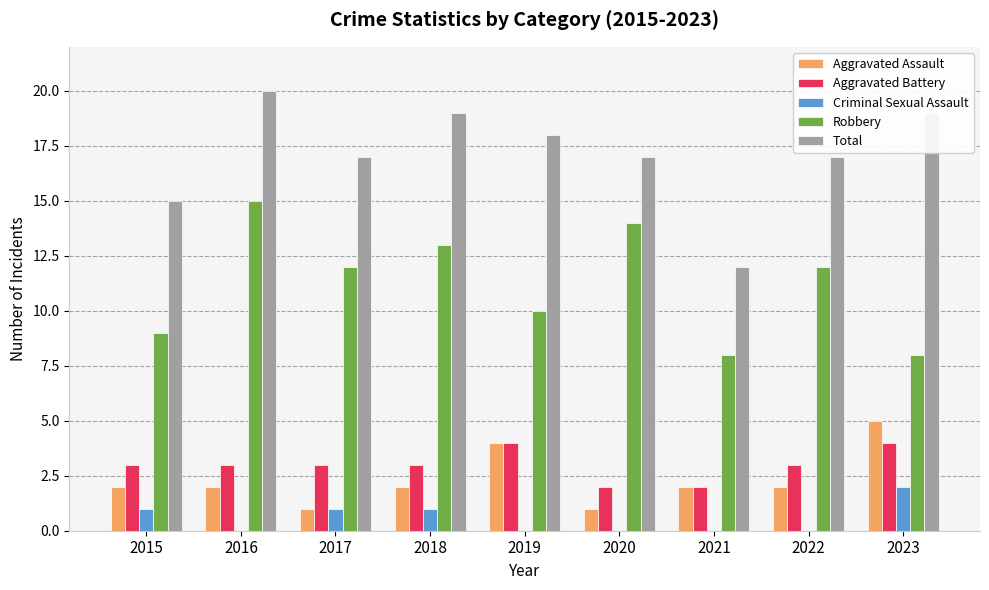

What is the average value of the Robbery series?

11